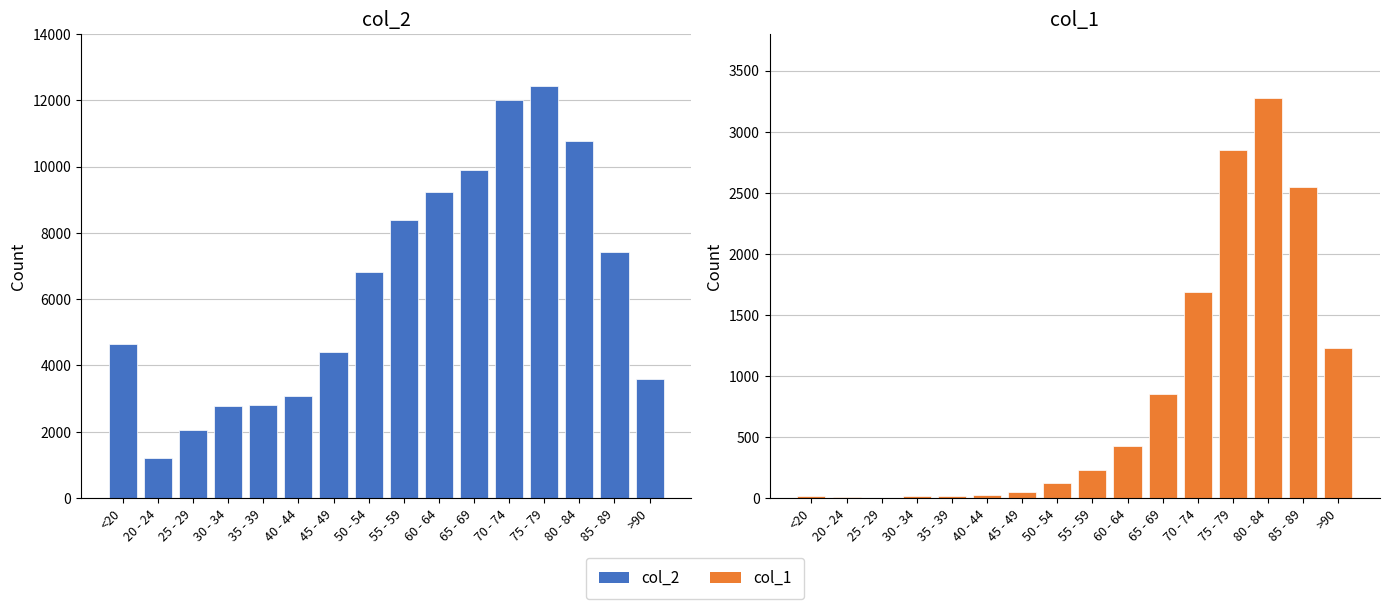

Between 50 - 54 and 40 - 44, which is larger?

50 - 54